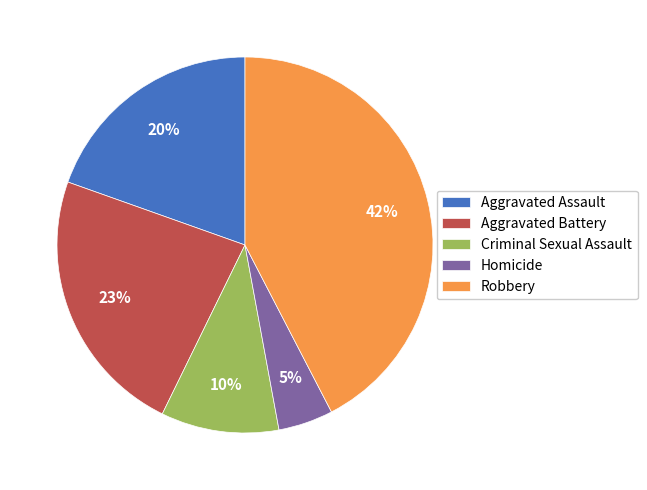

Does any single category account for the majority?

No